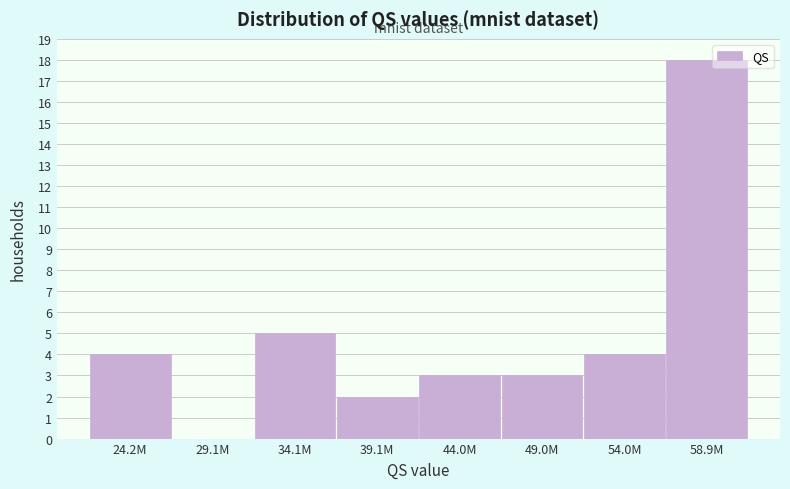

True or false: the data shows 8 at 34.1M.

False